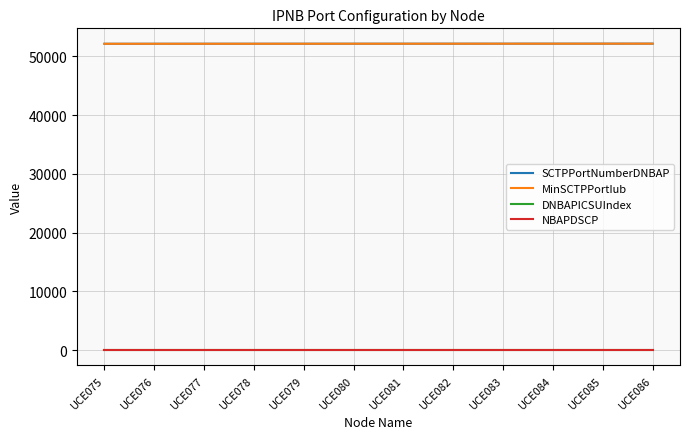

What is the greatest value displayed?

52172